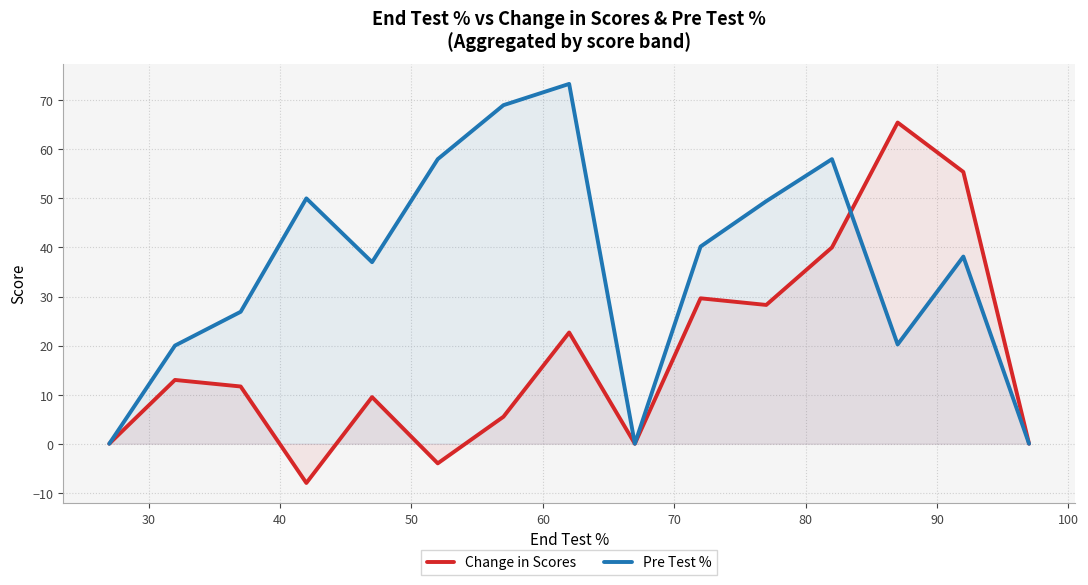

How many negative values does the Change in Scores series have?

2